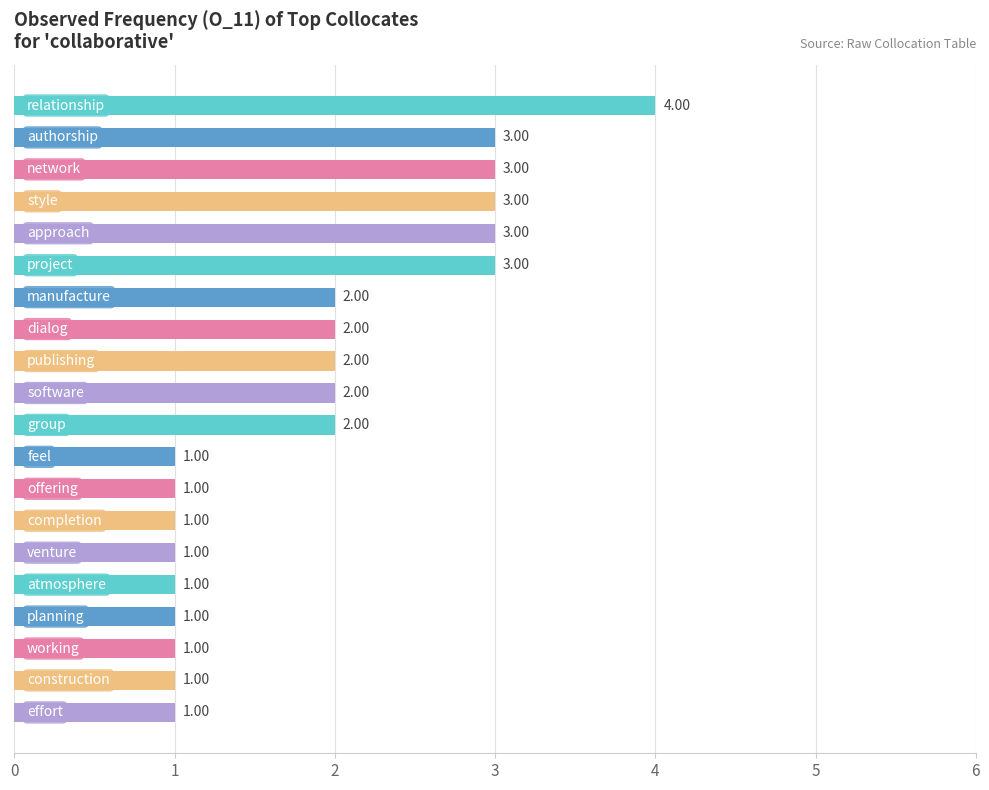

What is the sum of all values?

38